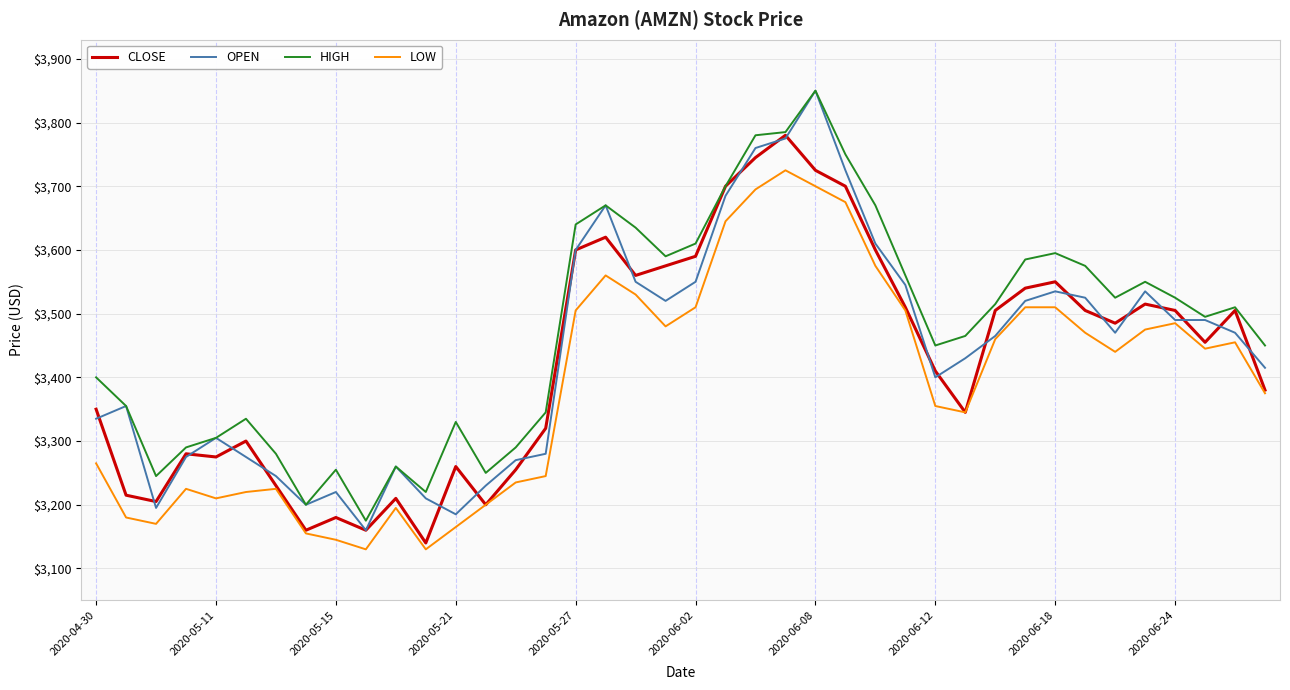

Which series has the widest spread of values?

OPEN